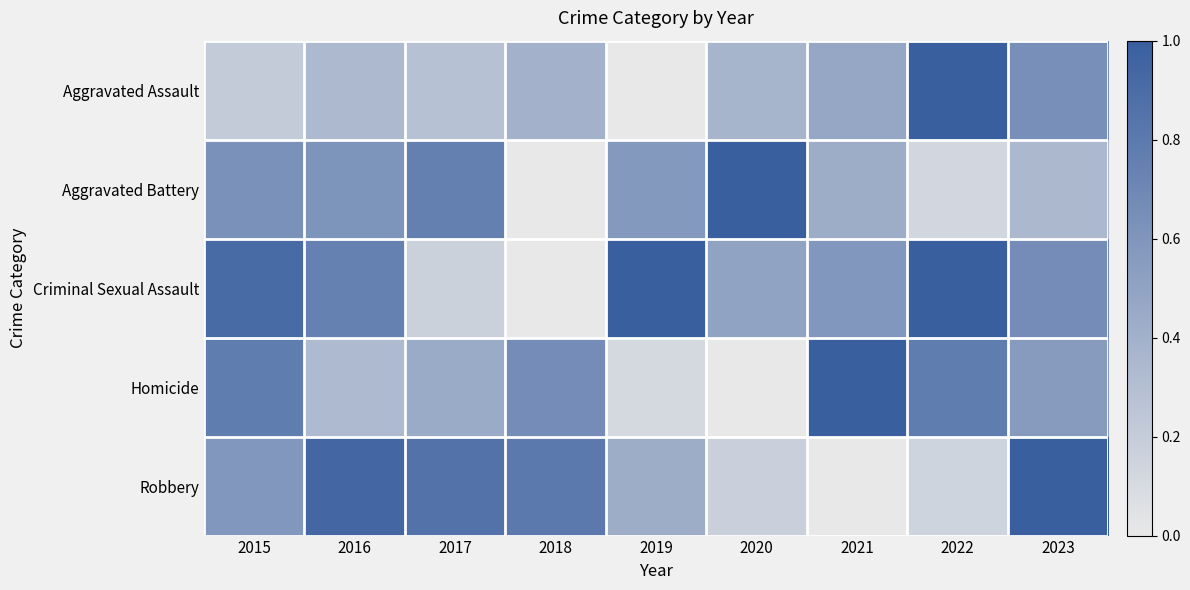

How many data points does each series have?

9